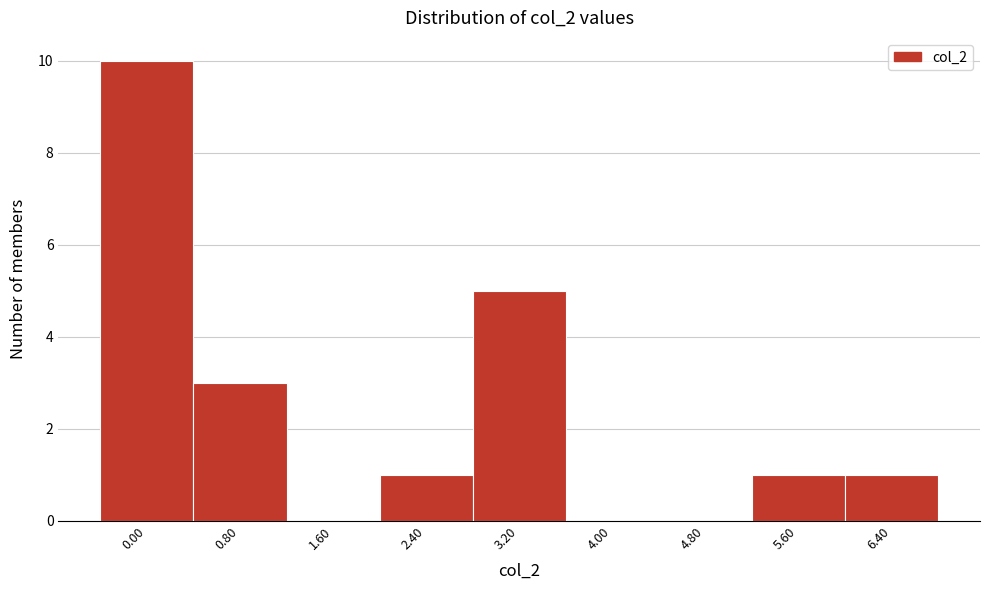

Reading right to left, list all the values displayed in this chart.

6.40=1	5.60=1	4.80=0	4.00=0	3.20=5	2.40=1	1.60=0	0.80=3	0.00=10